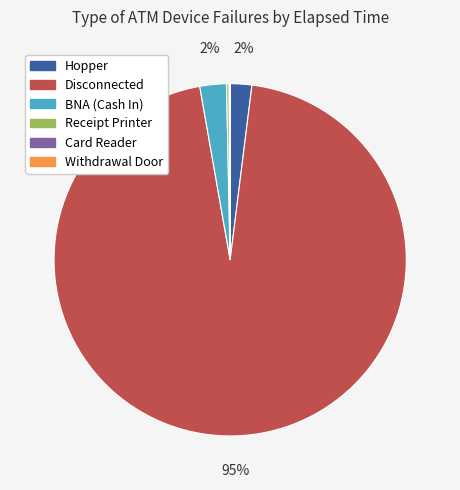

Does any single category account for the majority?

Yes